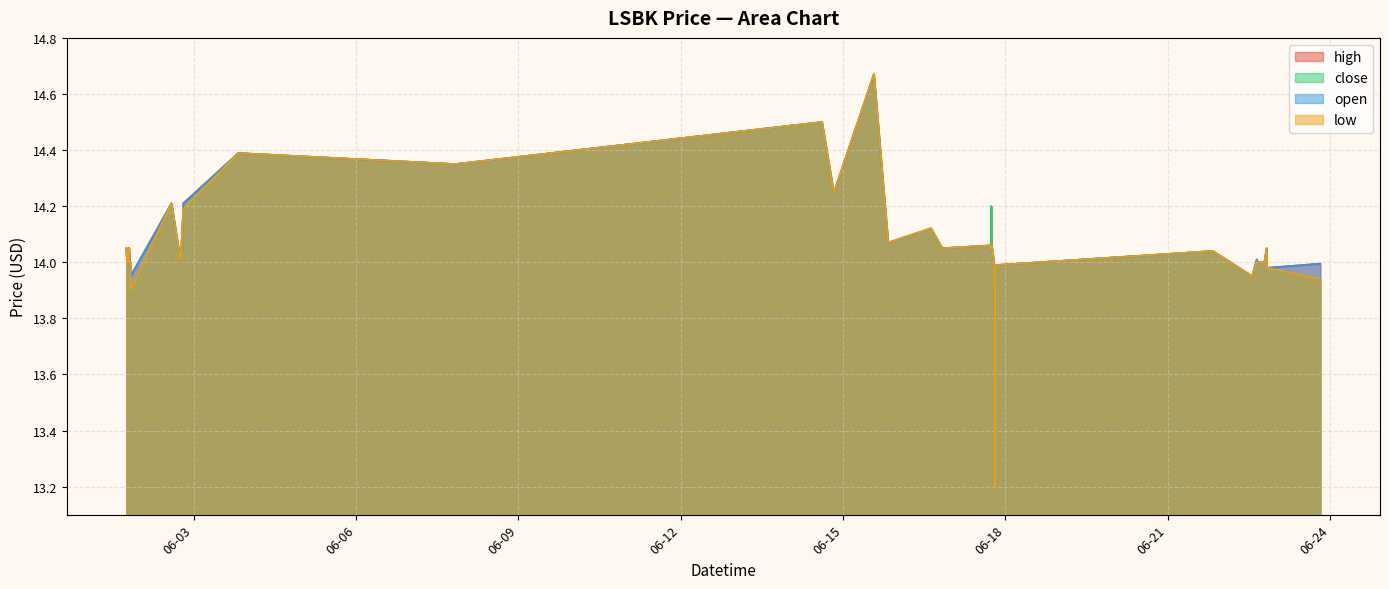

The close series shows 6.1 at 2022-06-21 20:00:00. True or false?

False